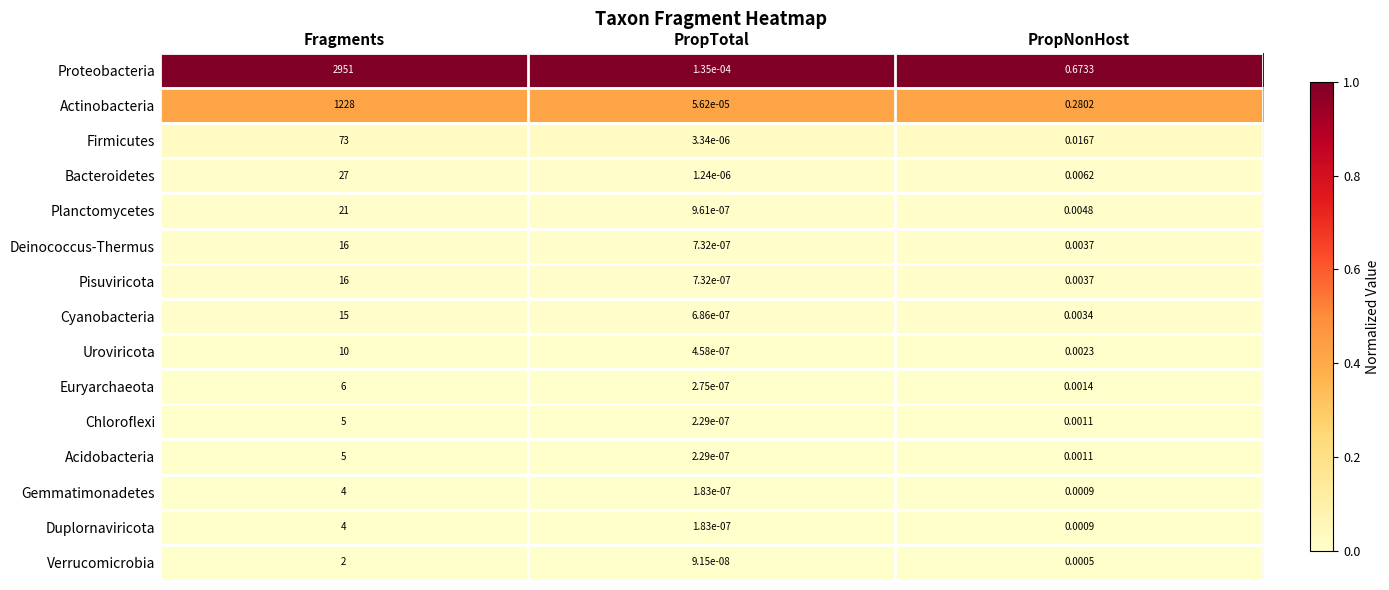

Rank the categories by Chloroflexi value from lowest to highest.

PropTotal, PropNonHost, Fragments